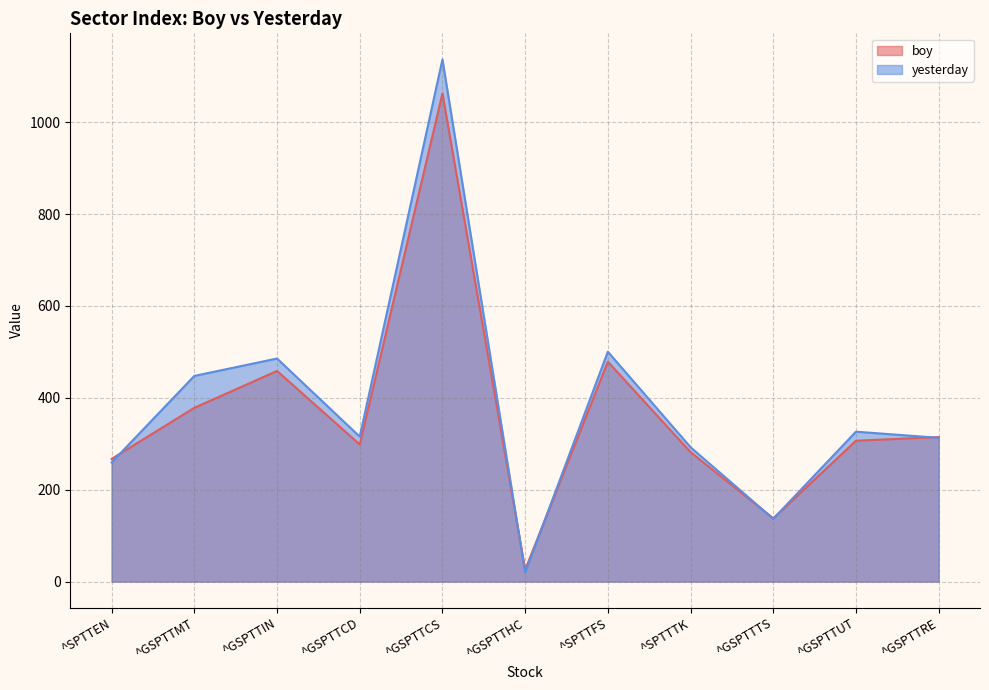

What is the sum of the boy values at ^GSPTTCD and ^GSPTTTS?

436.1